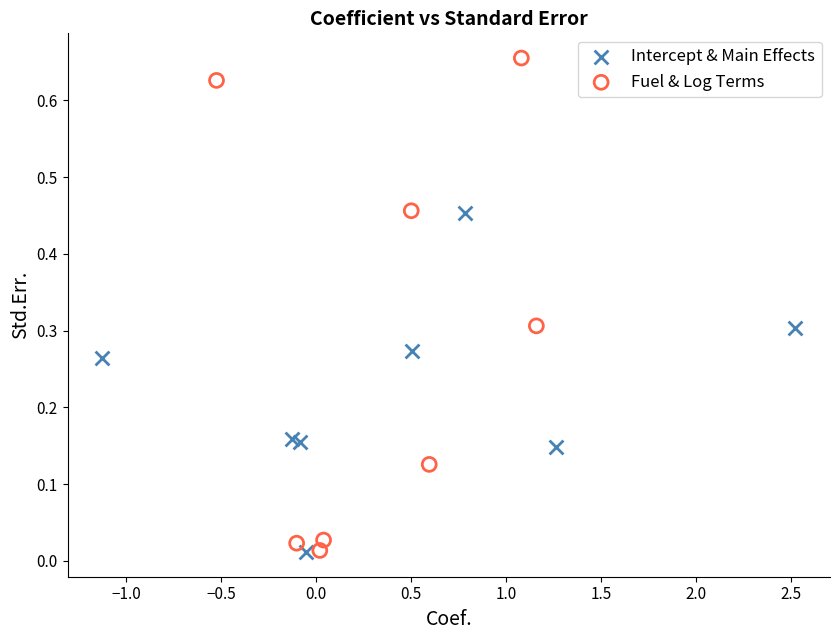

Which series reaches the maximum Y coordinate?

Fuel & Log Terms